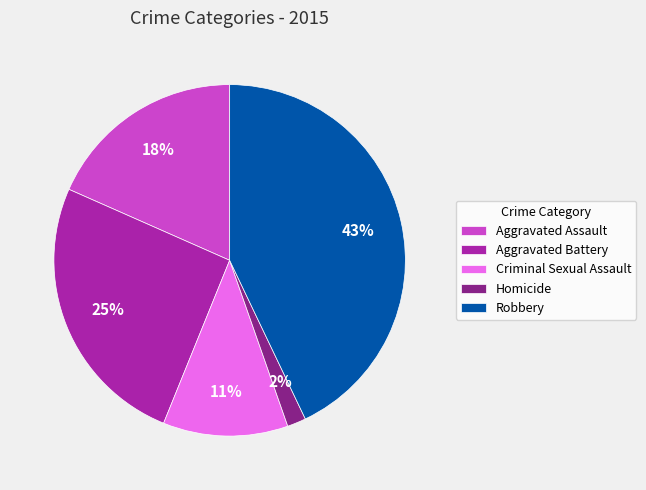

What is the largest slice in the pie chart?

Robbery